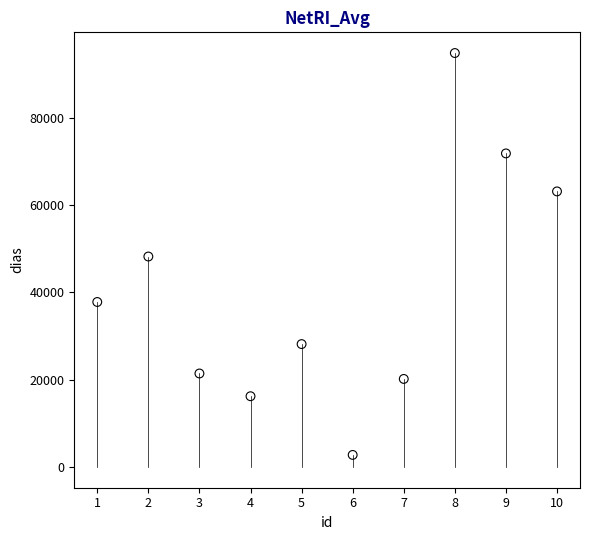

What is the average X value?

6